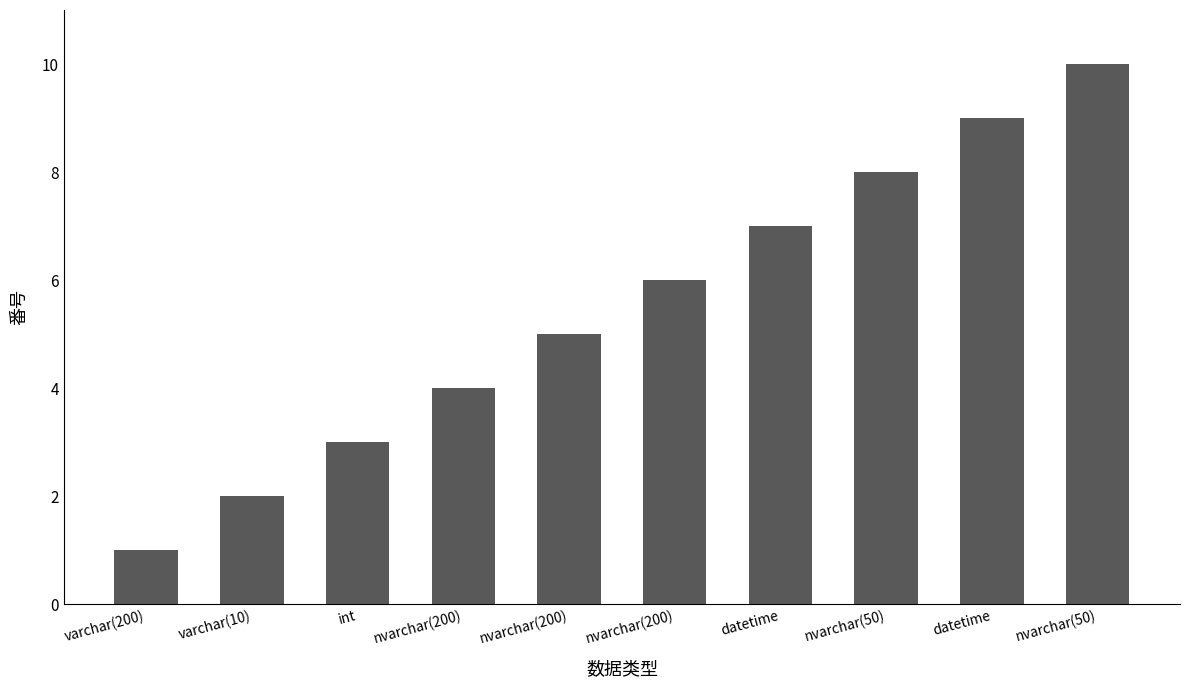

What is the label of the 1st bar from the left?

varchar(200)